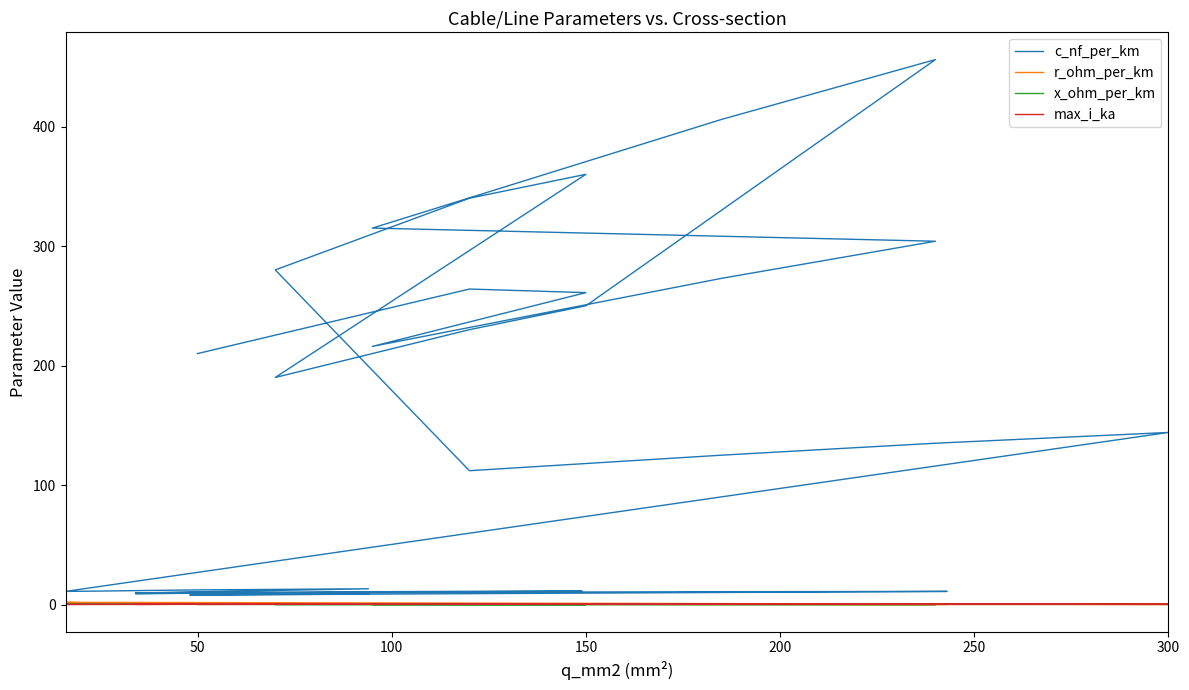

True or false: c_nf_per_km has more than 0 points higher than both neighbors.

True